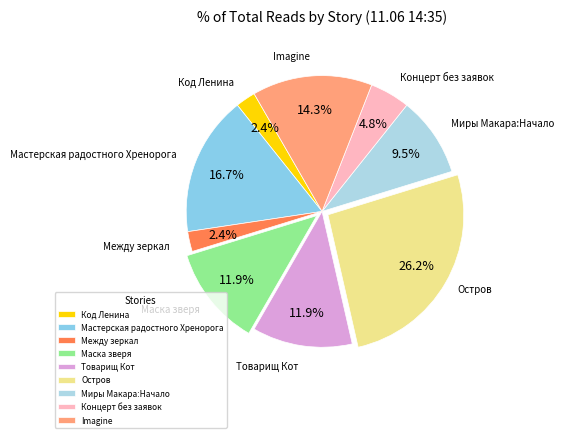

What is the largest slice in the pie chart?

Остров